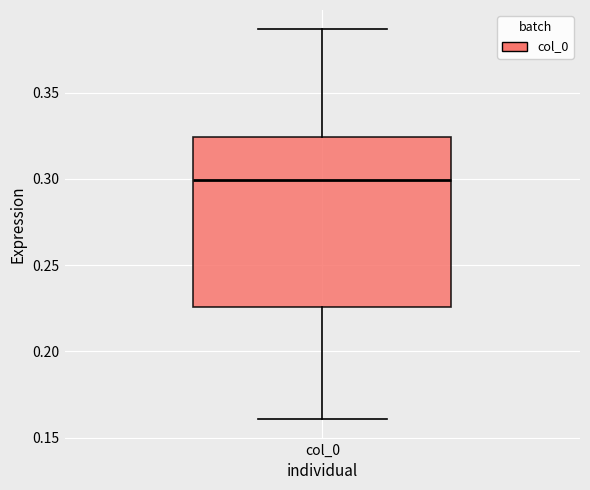

Read this box plot against the y-axis: the position of the median line, the range covered by the box, and the ends of both whiskers. The values are not printed on the chart, so give them approximately, as read against the axis.

median 0.300, box 0.225 to 0.325, whiskers 0.160 to 0.385